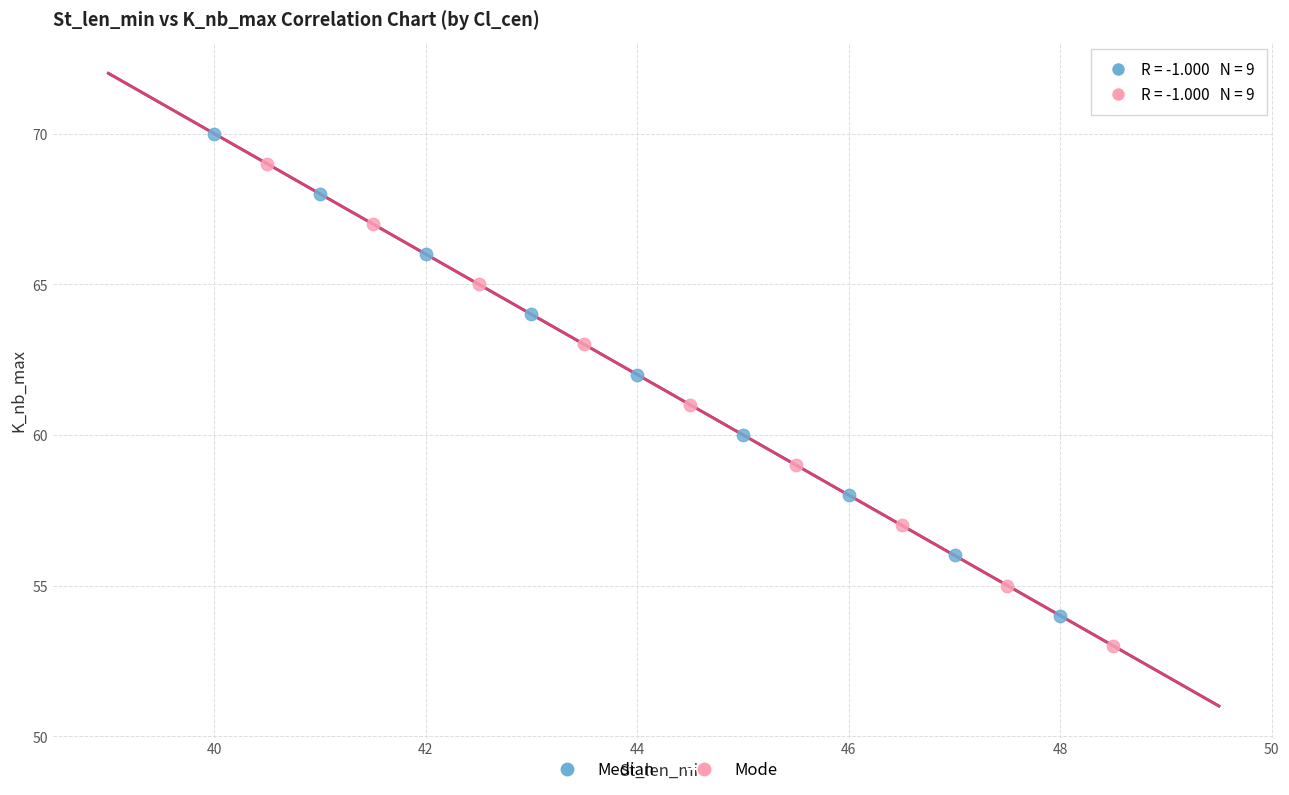

Which series contains the highest Y value?

Median